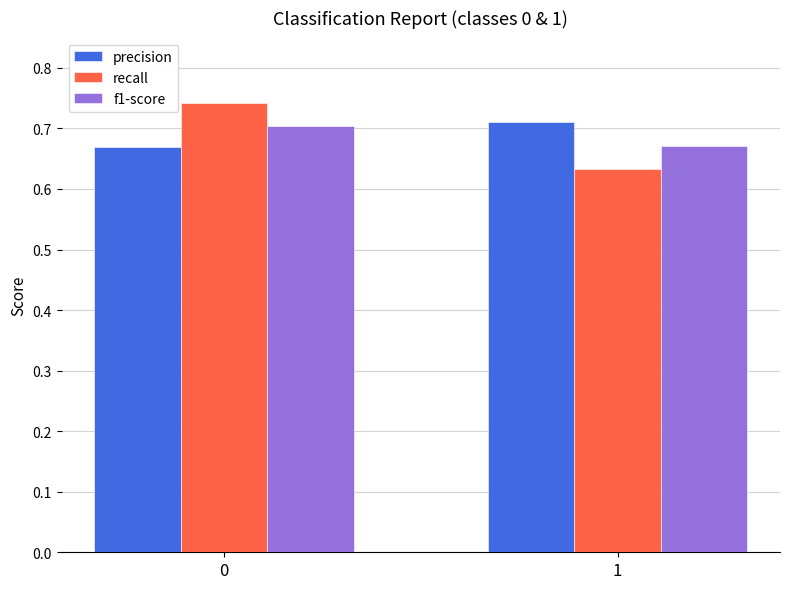

Rank the series at 0 from highest to lowest value.

recall, f1-score, precision